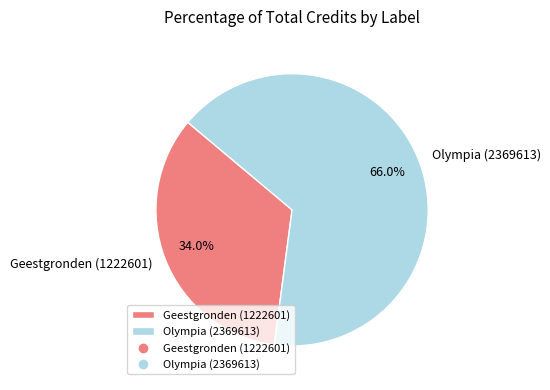

Which has a higher value, Geestgronden (1222601) or Olympia (2369613)?

Olympia (2369613)